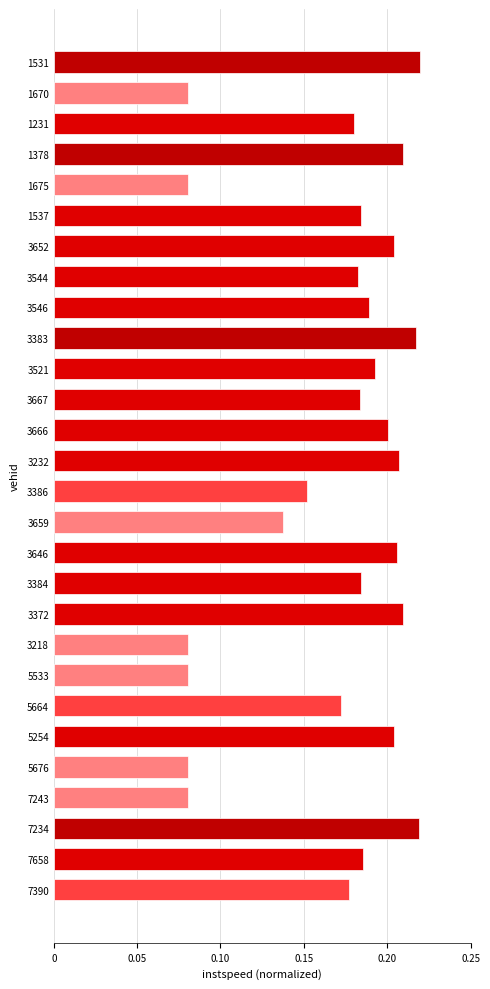

The value at 1531 is 0.2. True or false?

True